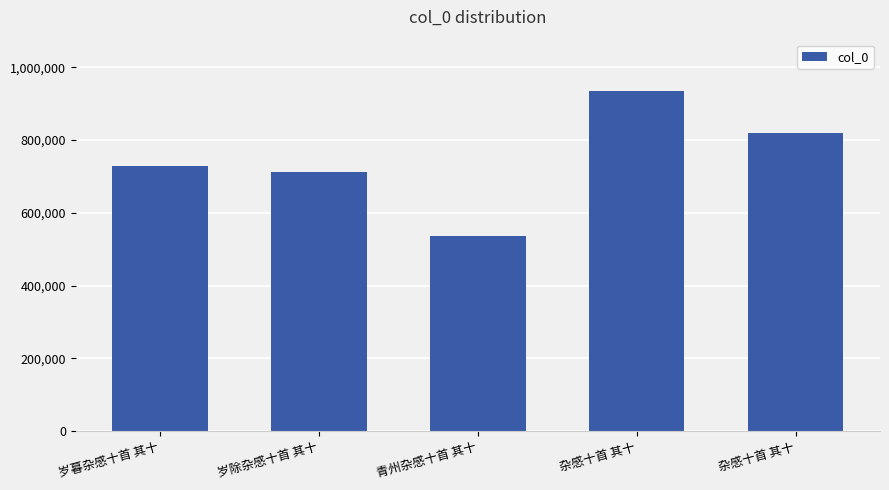

What is the greatest value displayed?

935592